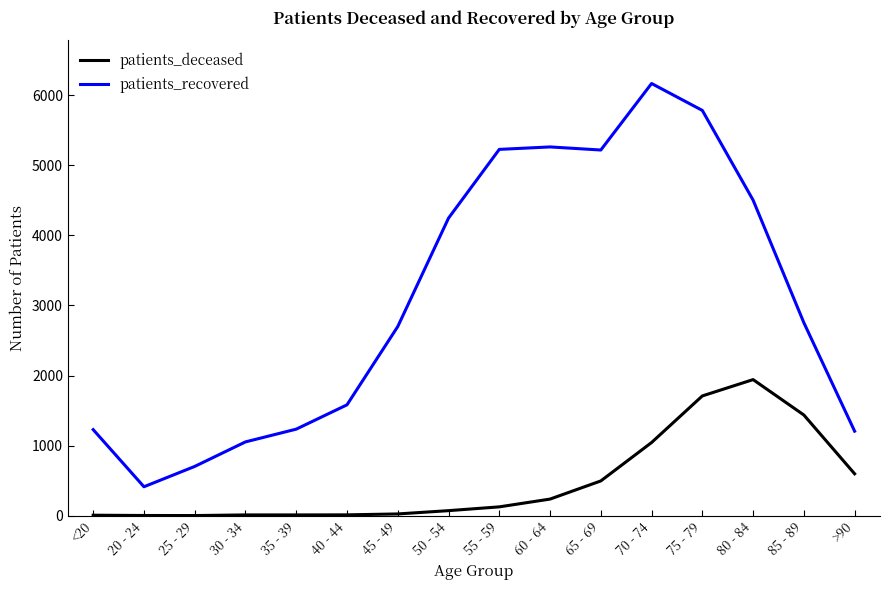

What is the difference between the patients_recovered values at 20 - 24 and 30 - 34?

640